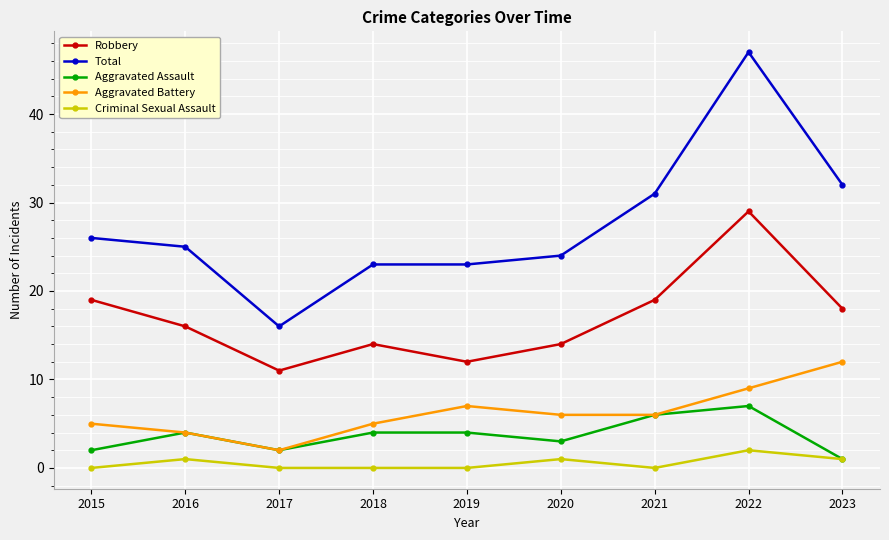

What is the difference between the Criminal Sexual Assault values at 2017 and 2020?

1